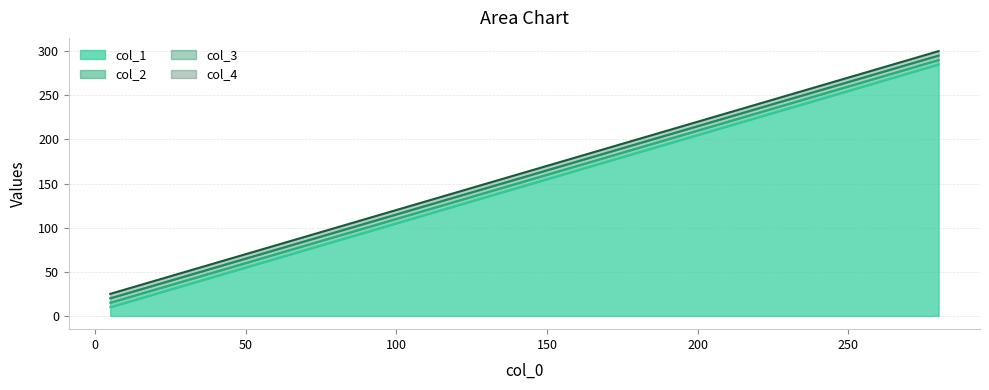

At 30, list the series in order from smallest to largest.

col_1, col_2, col_3, col_4